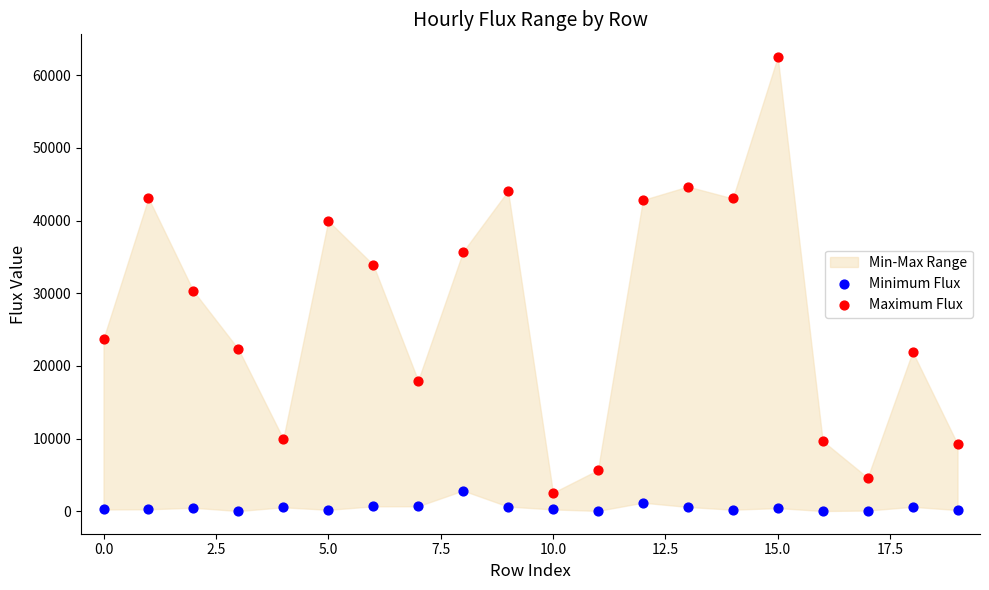

Across all data points, what is the range of Y values (max minus min)?

62470